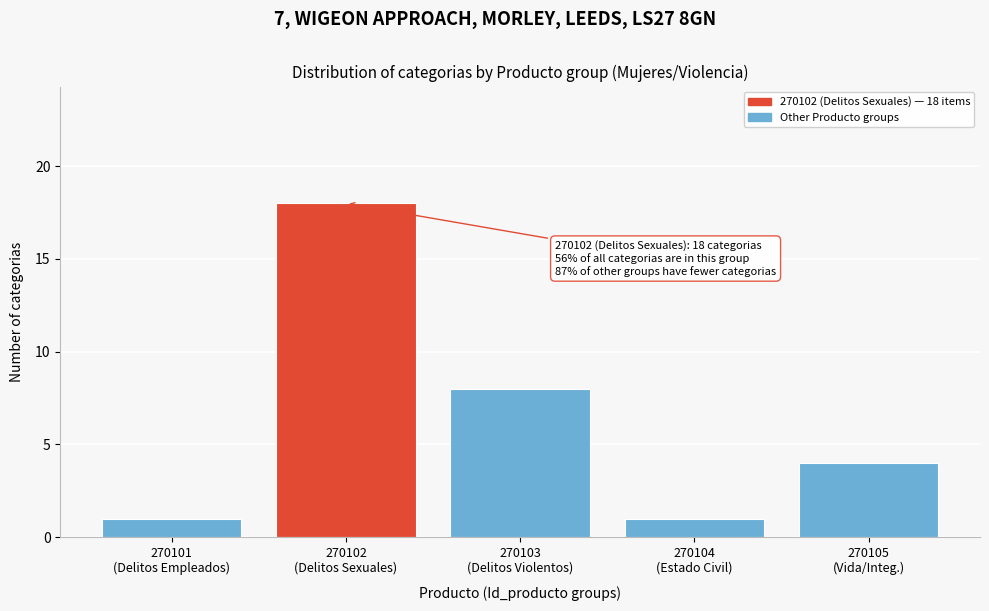

What is the maximum value shown in the chart?

18